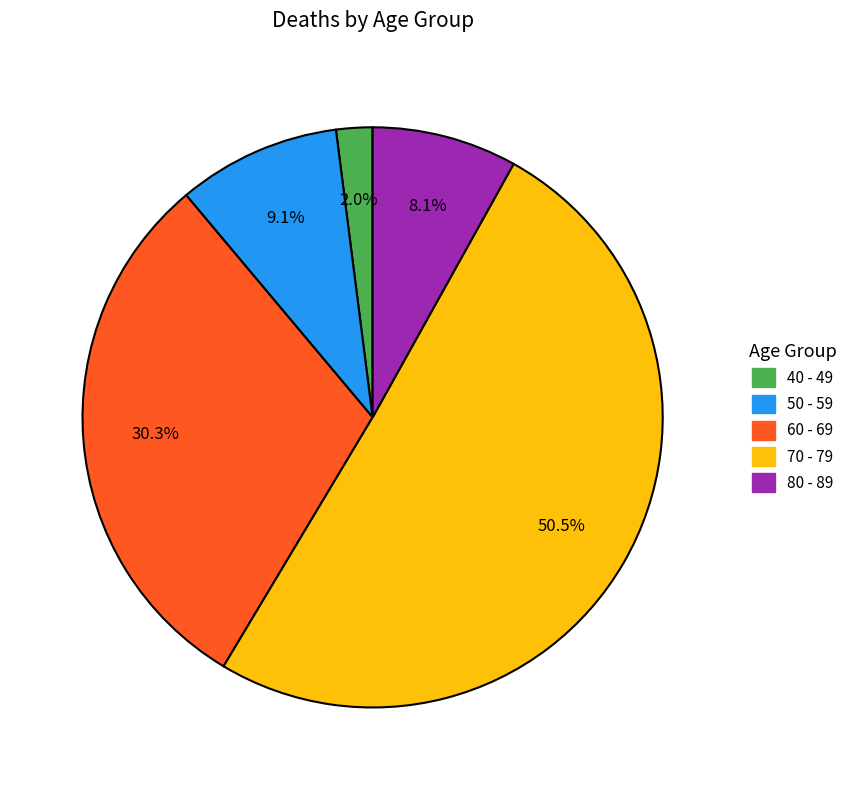

To the nearest percent, what is the average slice percentage?

20%